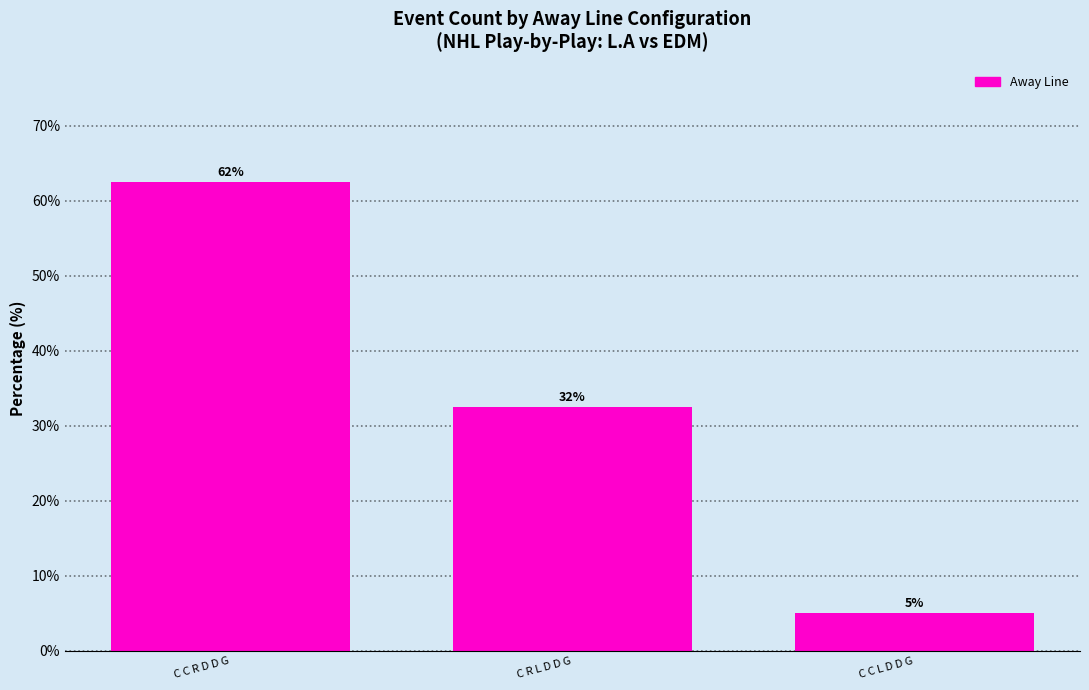

The chart shows a value of 55.4 at C R L D D G. True or false?

False